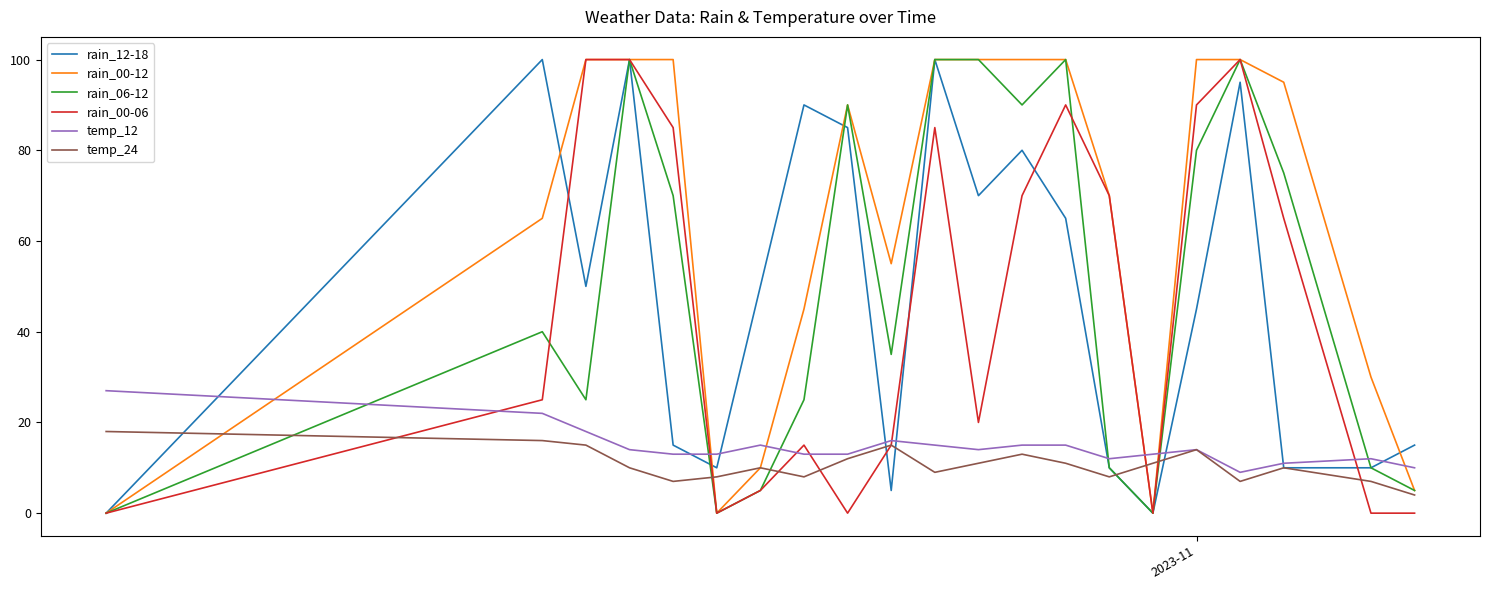

Which series ends up on top after the final intersection of temp_12 and rain_00-12?

temp_12